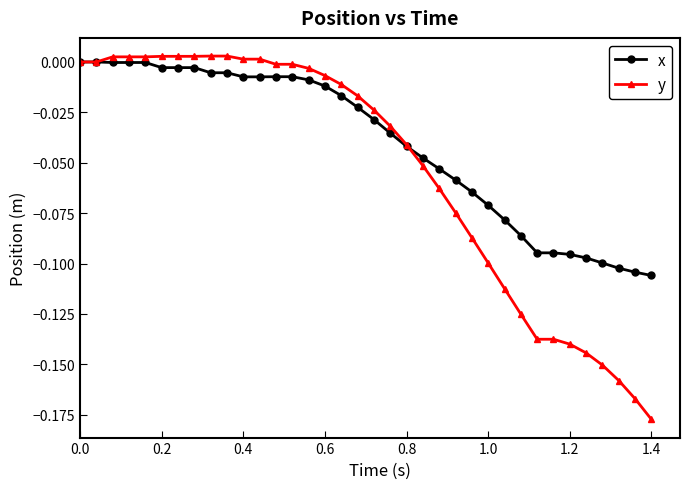

Which series has the largest total across all categories?

x